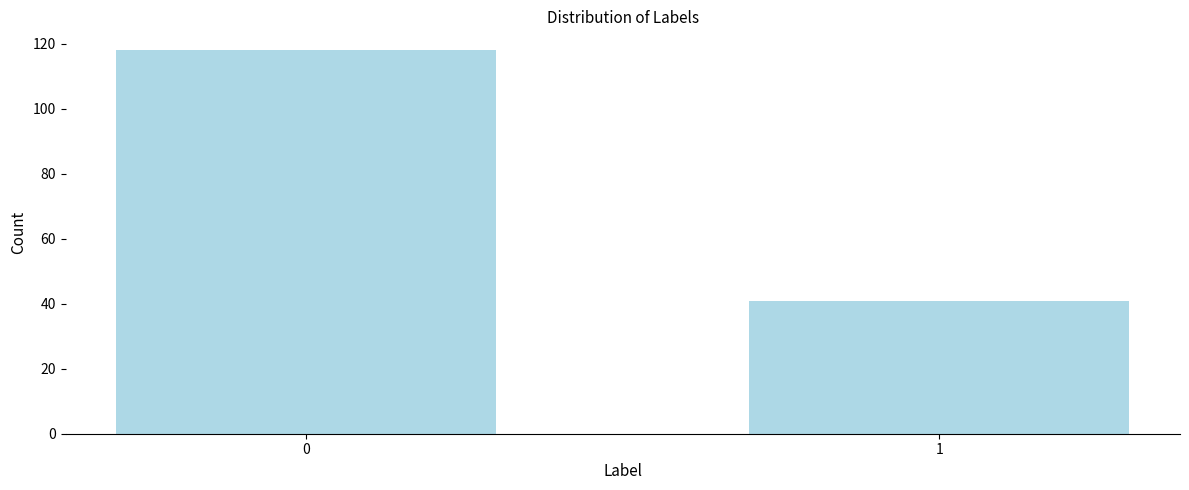

Reading left to right, transcribe all the data shown in this chart.

118	41